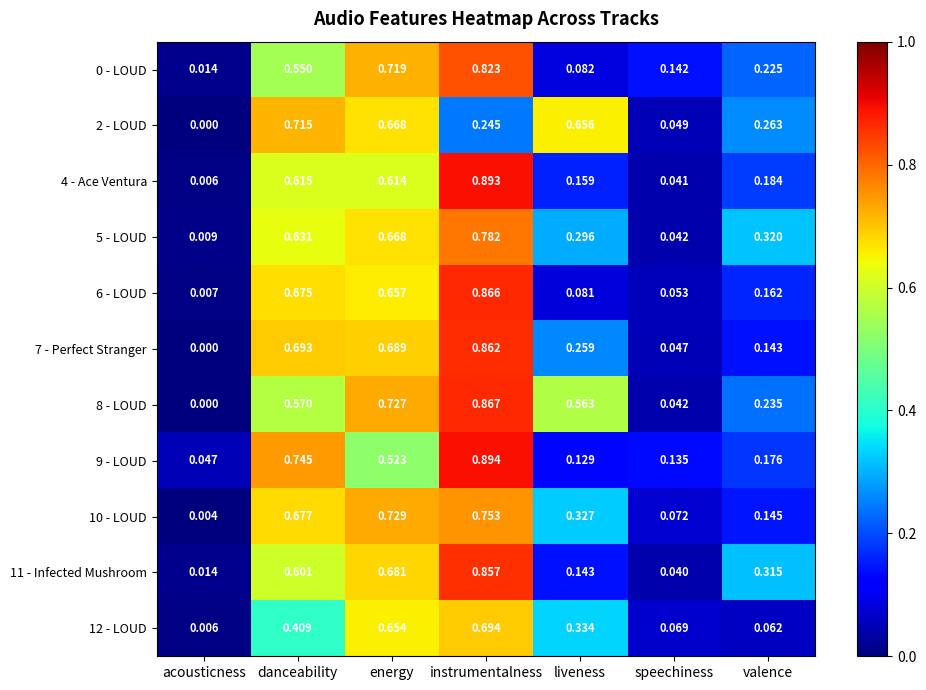

Which category has the lowest value in the 2 - LOUD series?

acousticness